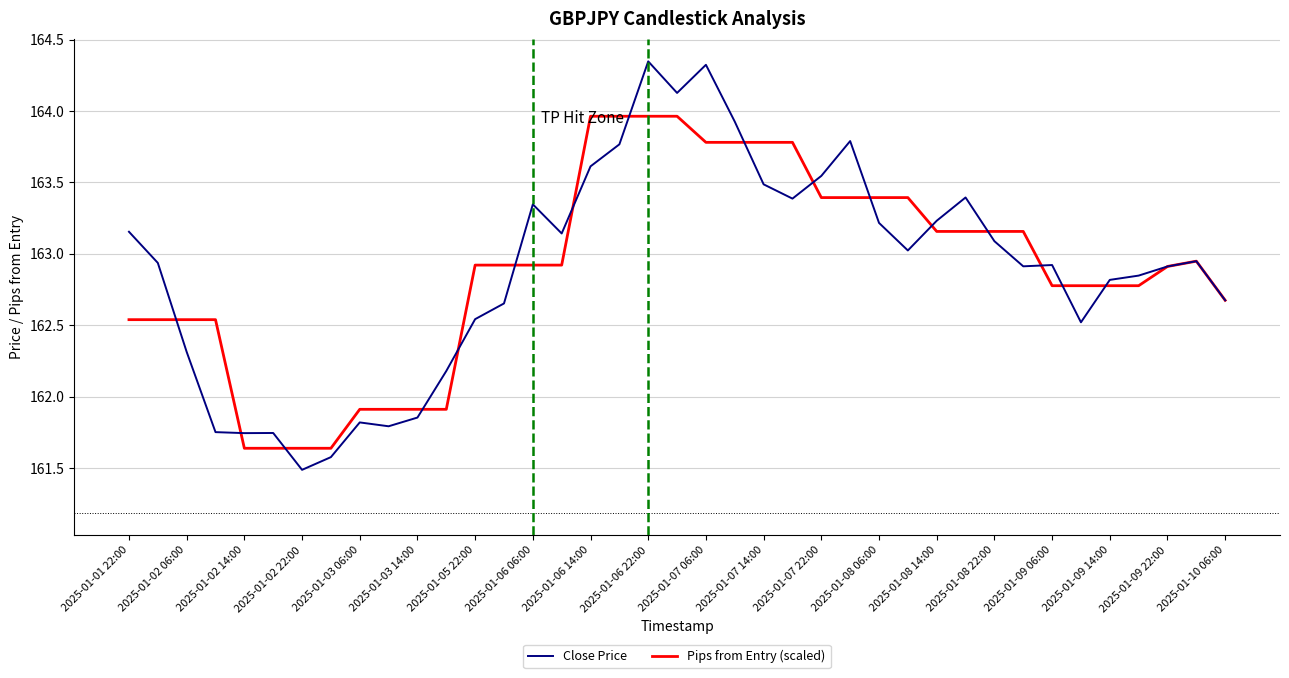

What is the smallest value displayed?

161.5